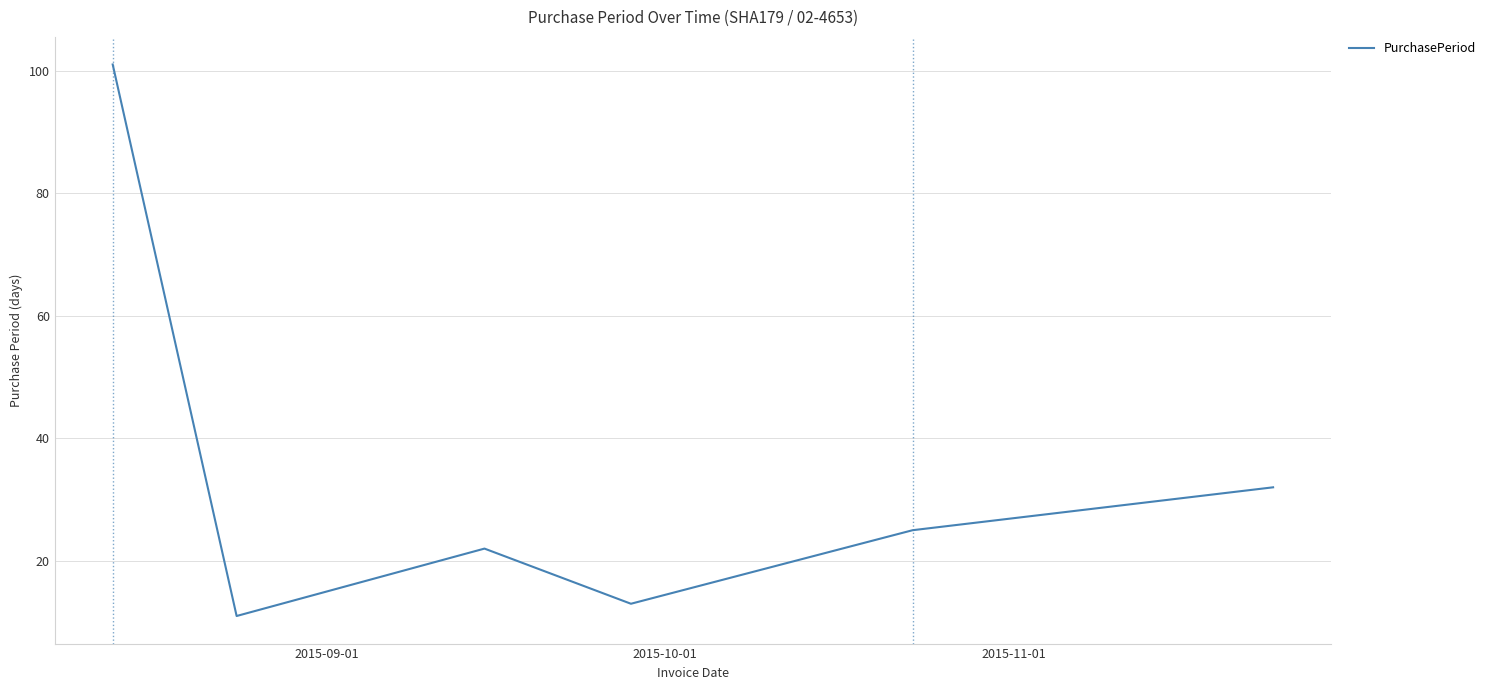

What is the difference between the maximum and second lowest values?

88